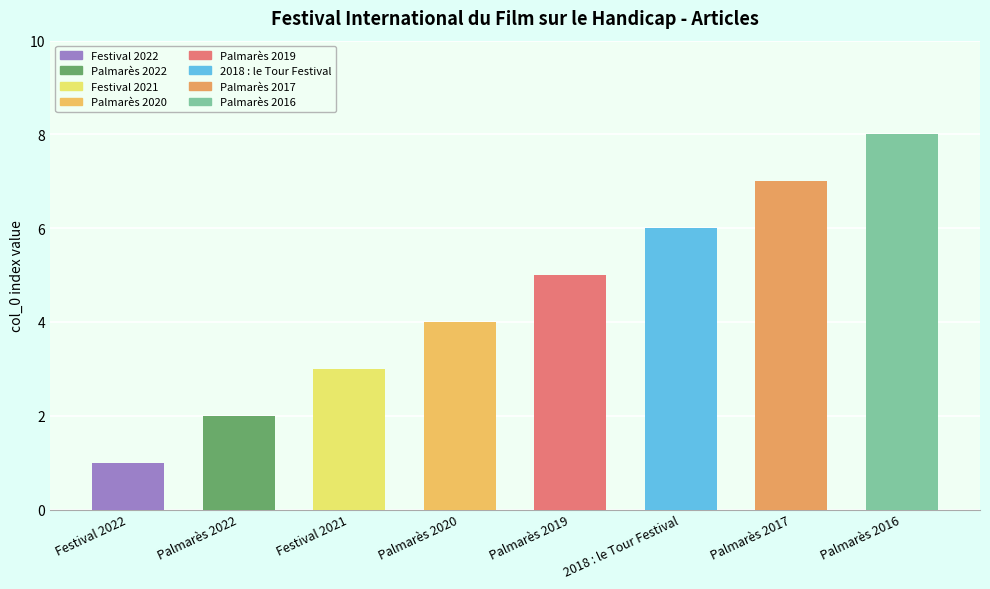

What position from the left is Festival 2022?

1